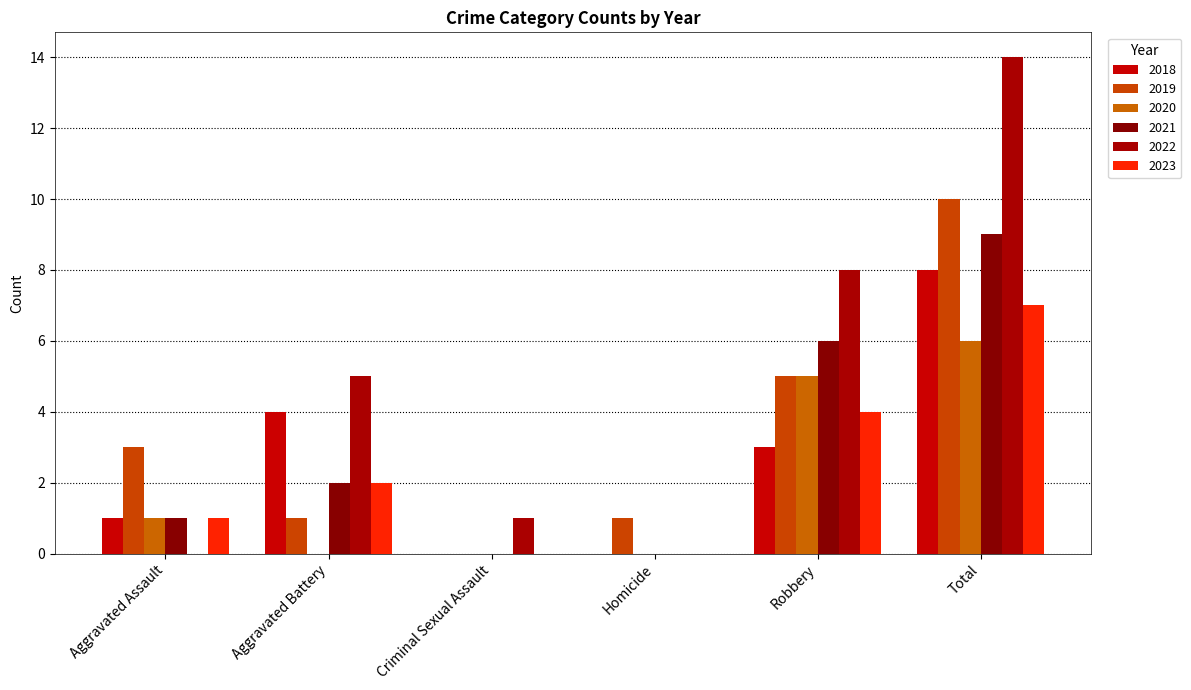

At which label is 2019 closest to 5?

Robbery